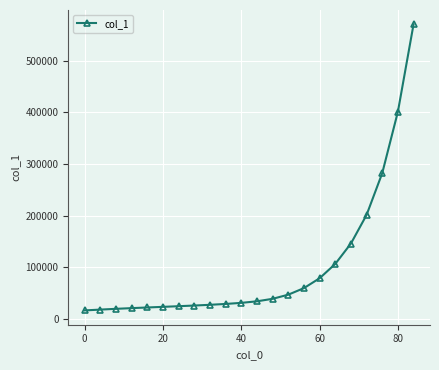

What is the greatest value displayed?

571130.5